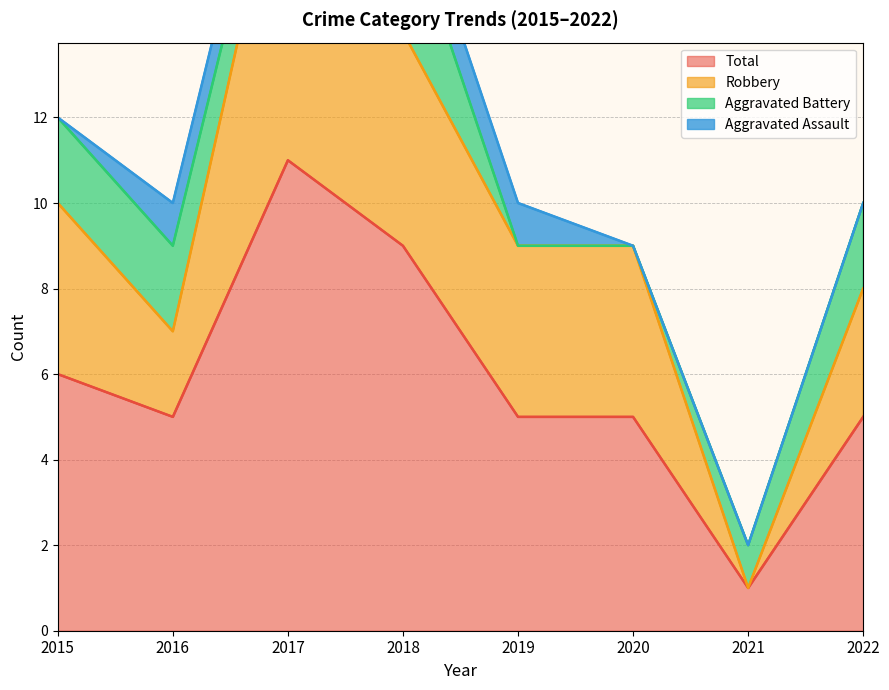

How many interior local peaks does the Robbery series have?

1